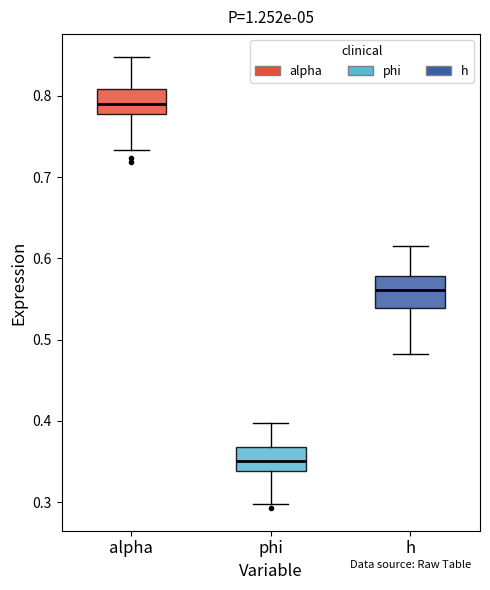

Reading left to right, read every box against the y-axis: the position of its median line, the range the box covers, and the ends of its whiskers. The values are not printed on the chart, so give them approximately, as read against the axis.

alpha: median 0.79, box 0.78 to 0.81, whiskers 0.73 to 0.85
phi: median 0.35, box 0.34 to 0.37, whiskers 0.30 to 0.40
h: median 0.56, box 0.54 to 0.58, whiskers 0.48 to 0.61